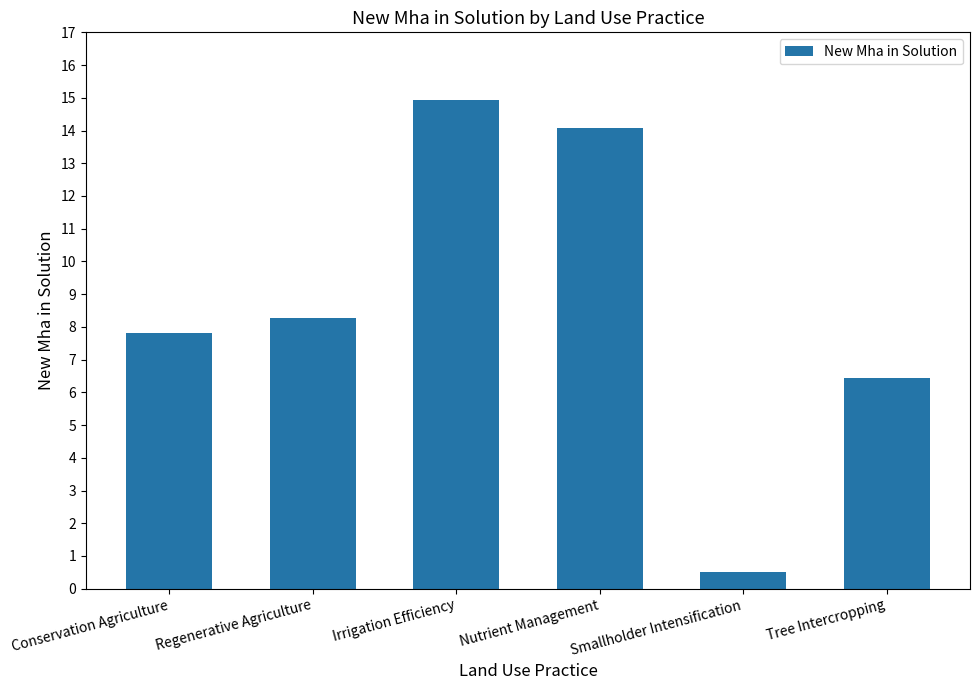

Rank the categories by value from lowest to highest.

Smallholder Intensification, Tree Intercropping, Conservation Agriculture, Regenerative Agriculture, Nutrient Management, Irrigation Efficiency